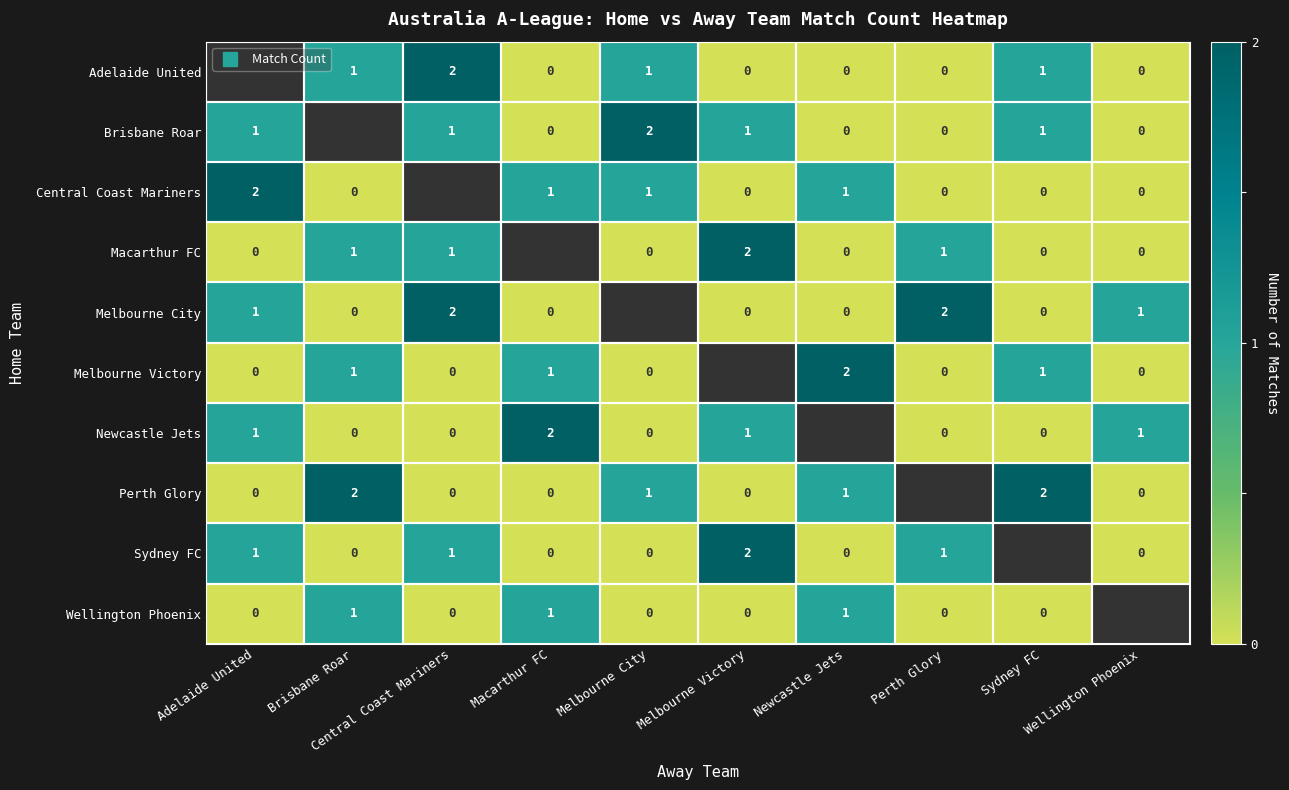

The Wellington Phoenix series shows 0.0 at Central Coast Mariners. True or false?

True